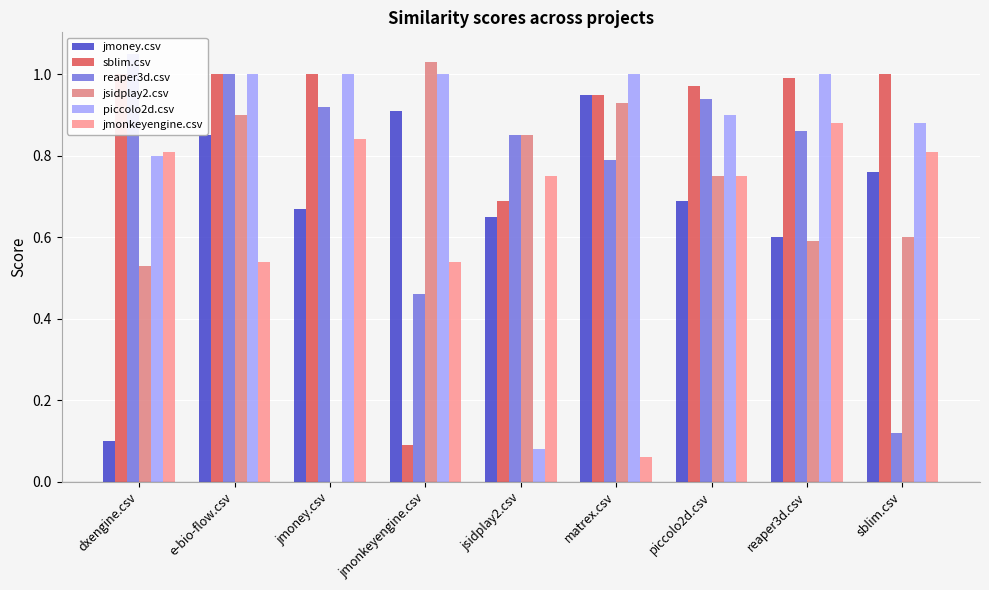

Rank the series by their maximum value, from lowest to highest.

jmonkeyengine.csv, jmoney.csv, sblim.csv, piccolo2d.csv, jsidplay2.csv, reaper3d.csv